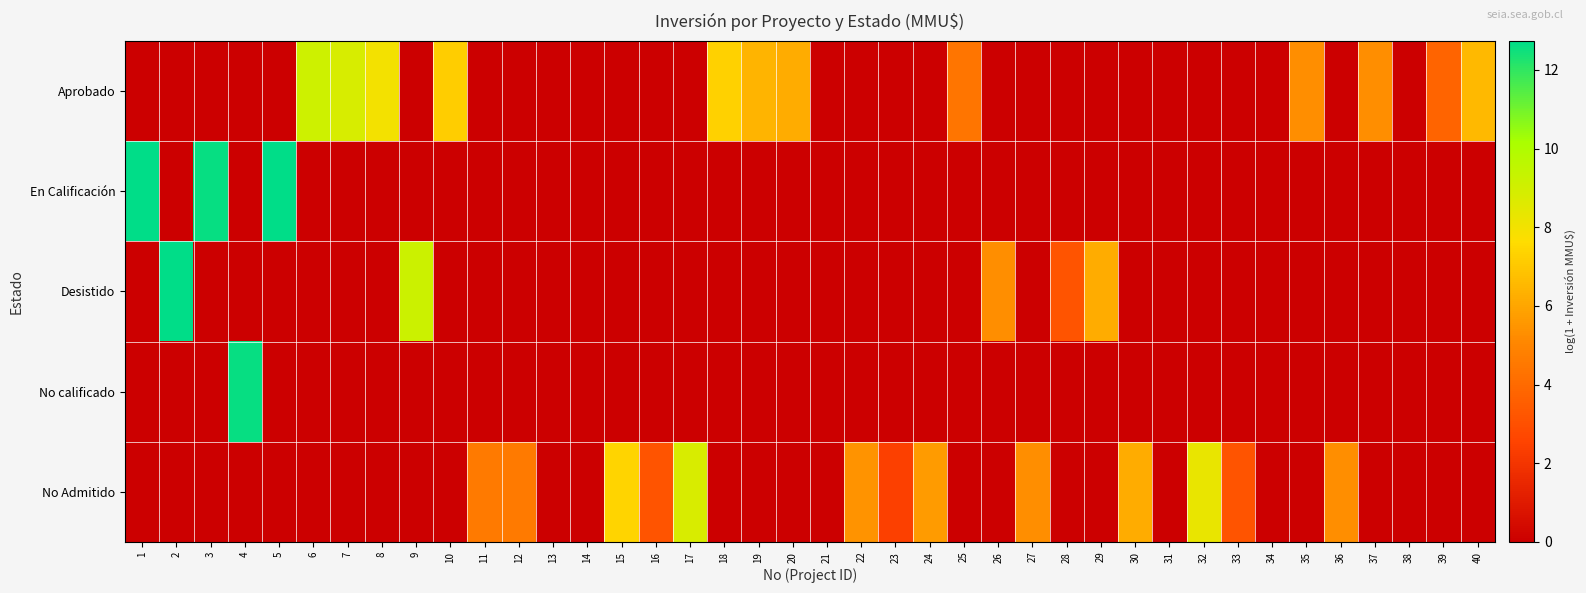

Which series has the largest total across all categories?

Aprobado